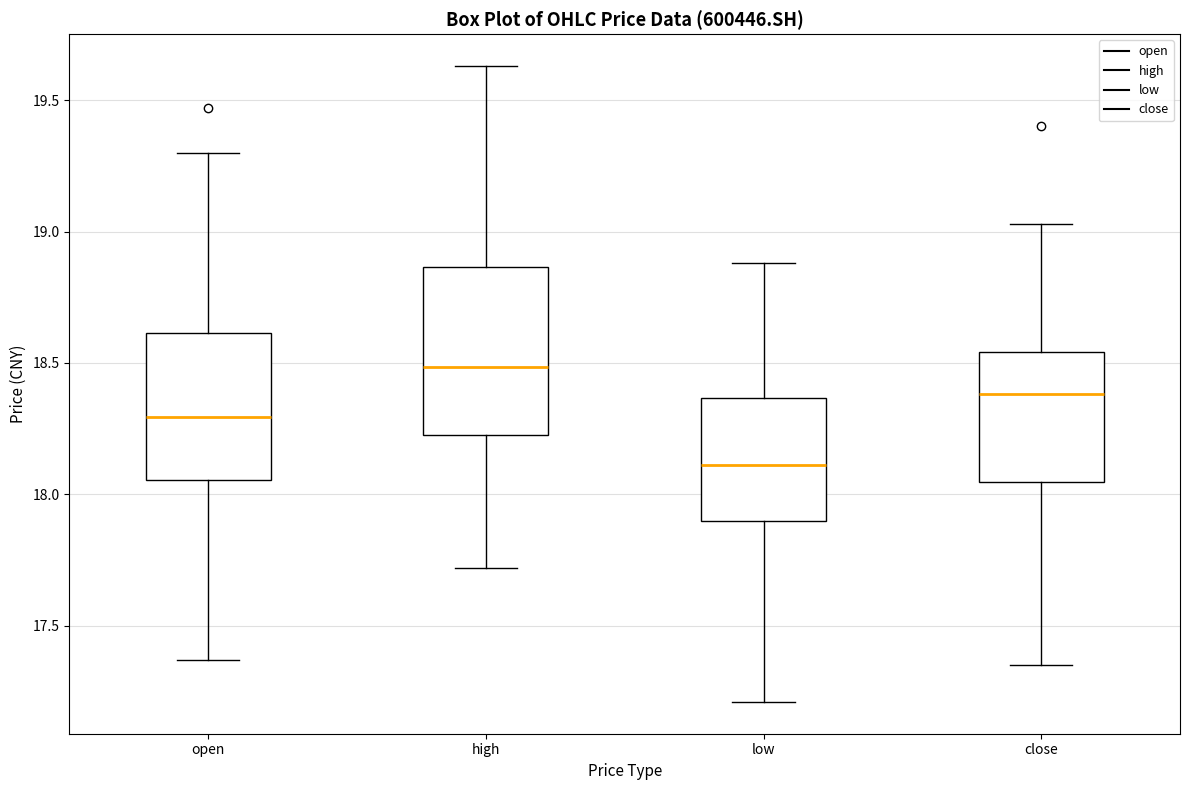

Which box is the tallest, from its lower edge to its upper edge?

high